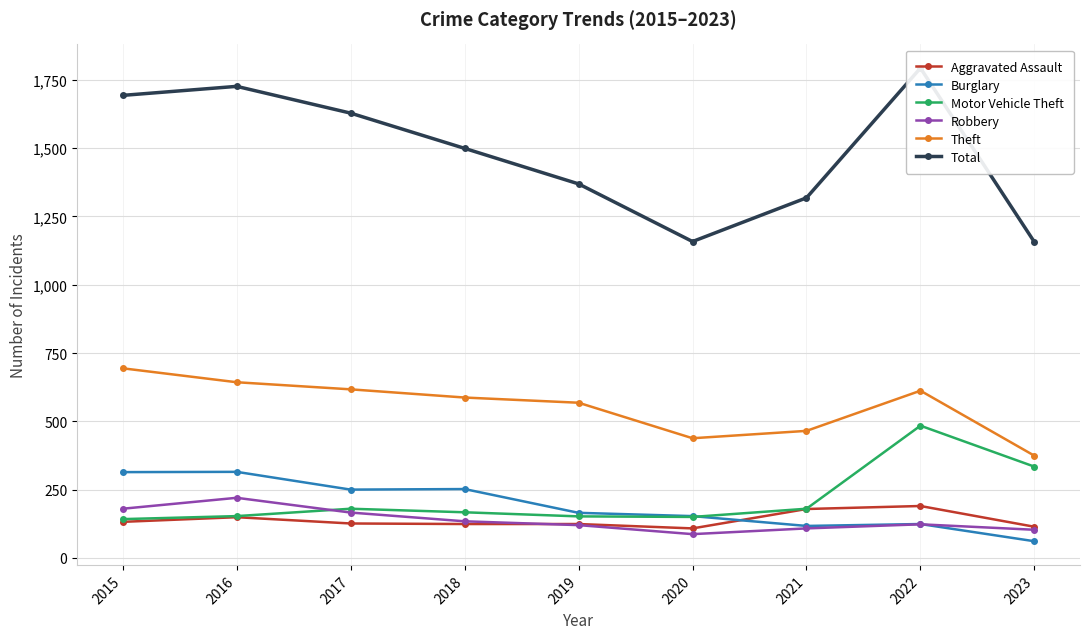

The value of Aggravated Assault at 2016 is 149. True or false?

True